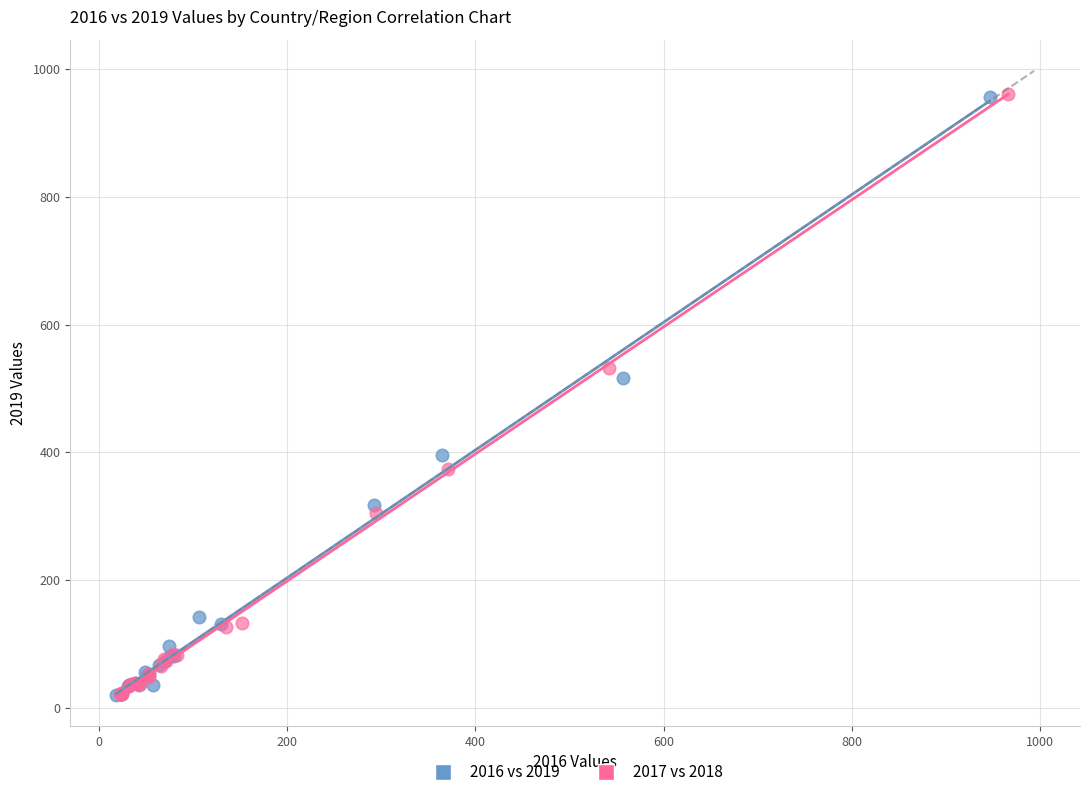

Which series has the widest spread of Y values?

2017 vs 2018